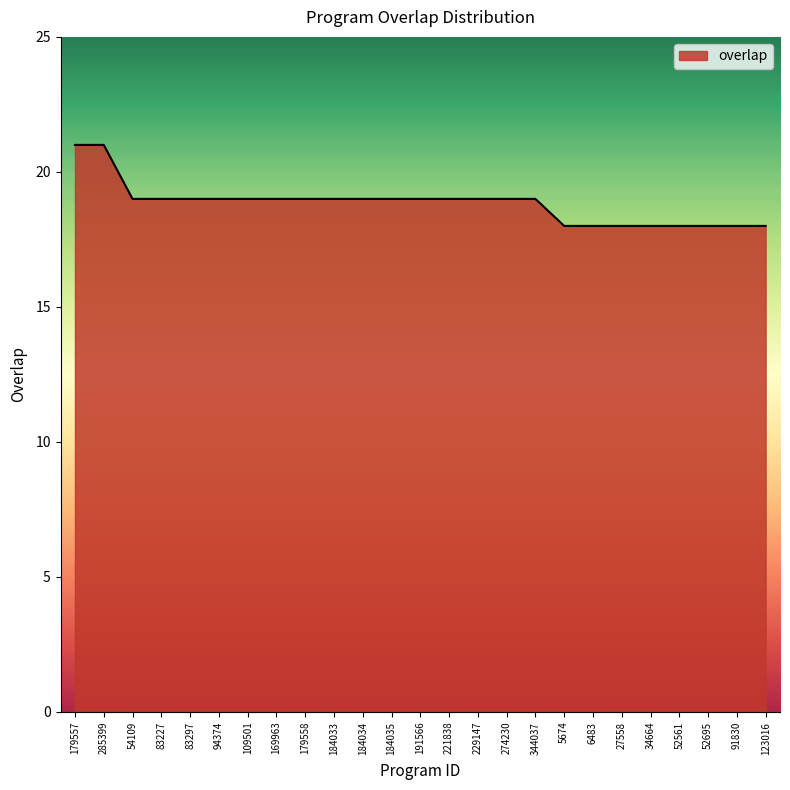

At which label does the data first exceed 19?

179557